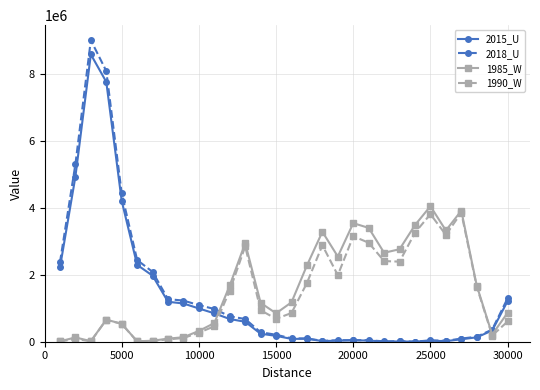

How many values in the 2015_U series are below 335078?

15